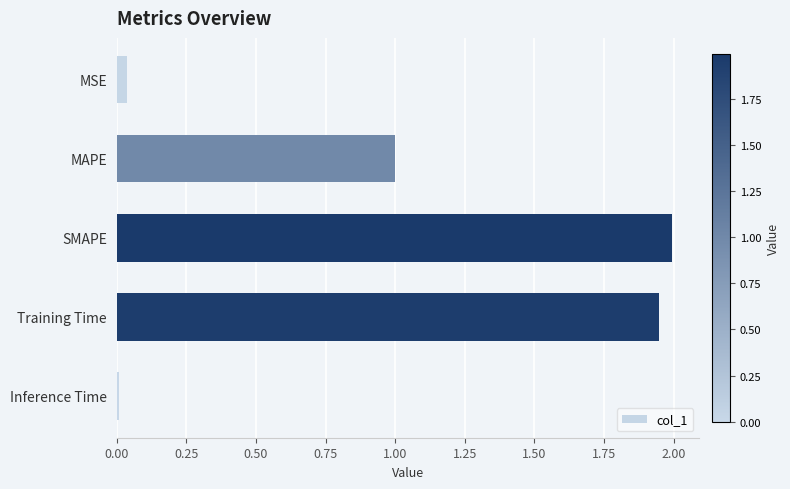

What is the average value?

1.0